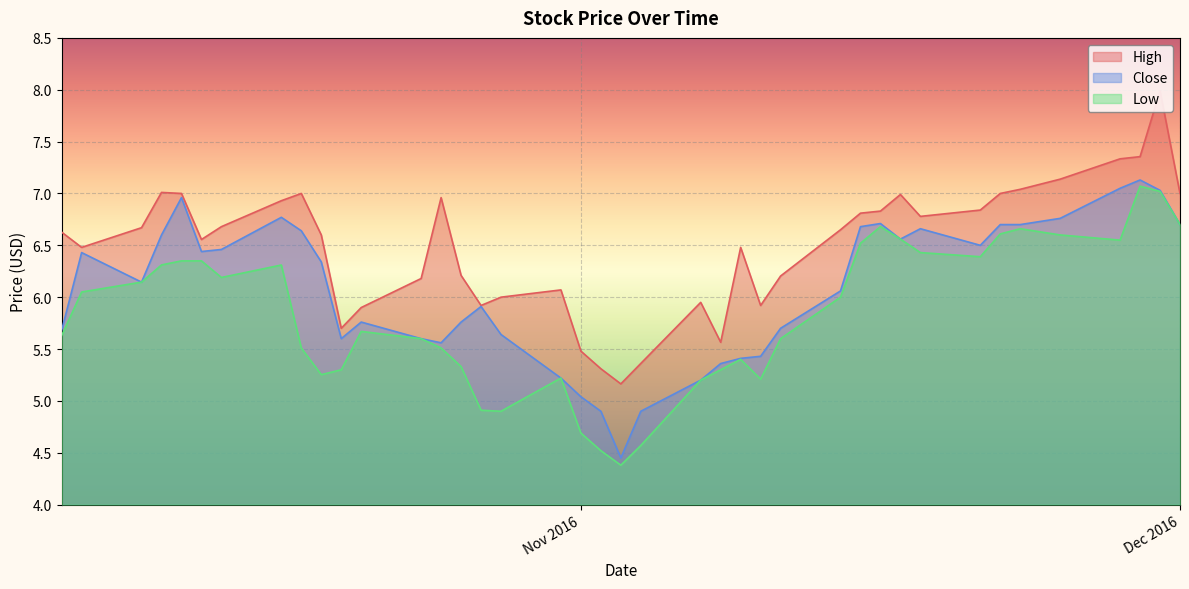

What is the total value across all series at Nov 2016?

15.2